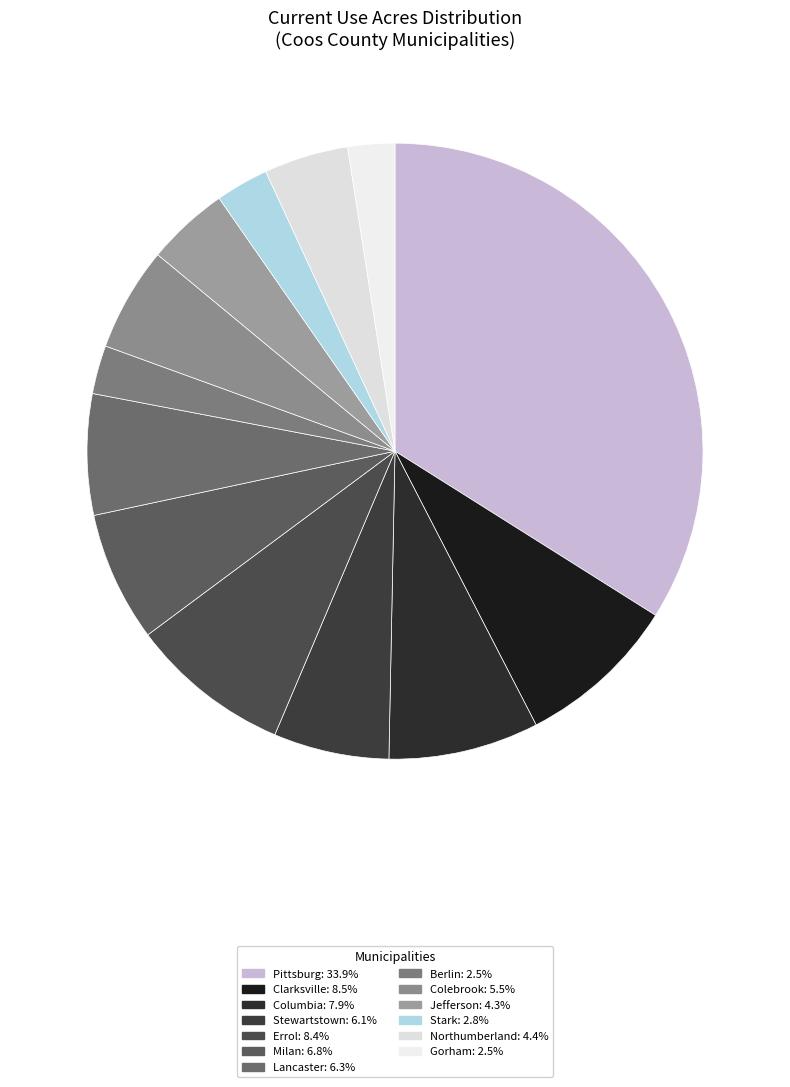

Is the sum of Errol and Clarksville greater than half?

No